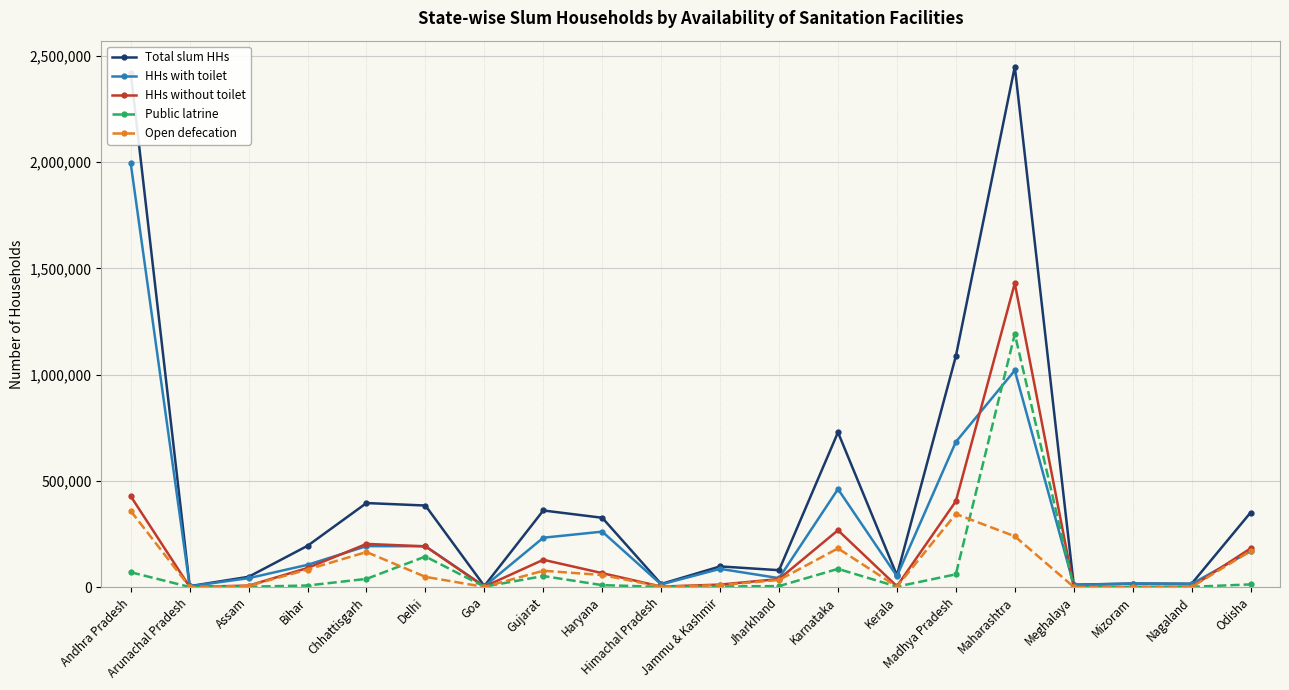

What is the label of the 19th point from the right?

Arunachal Pradesh